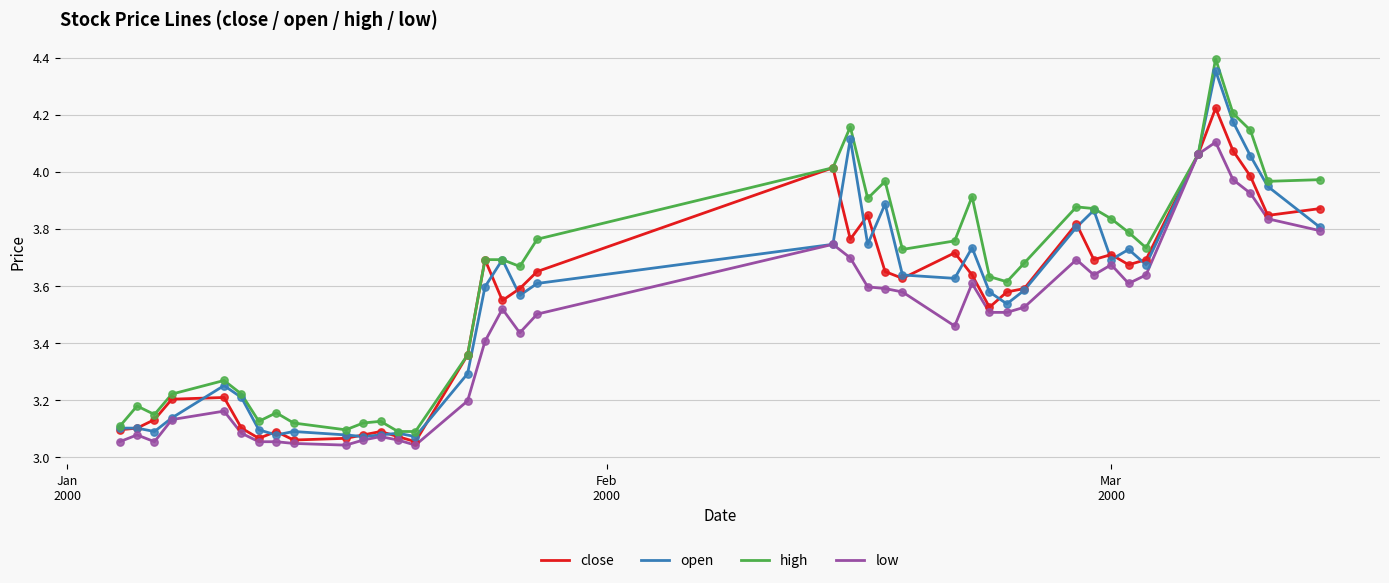

Which series has the largest total across all categories?

high